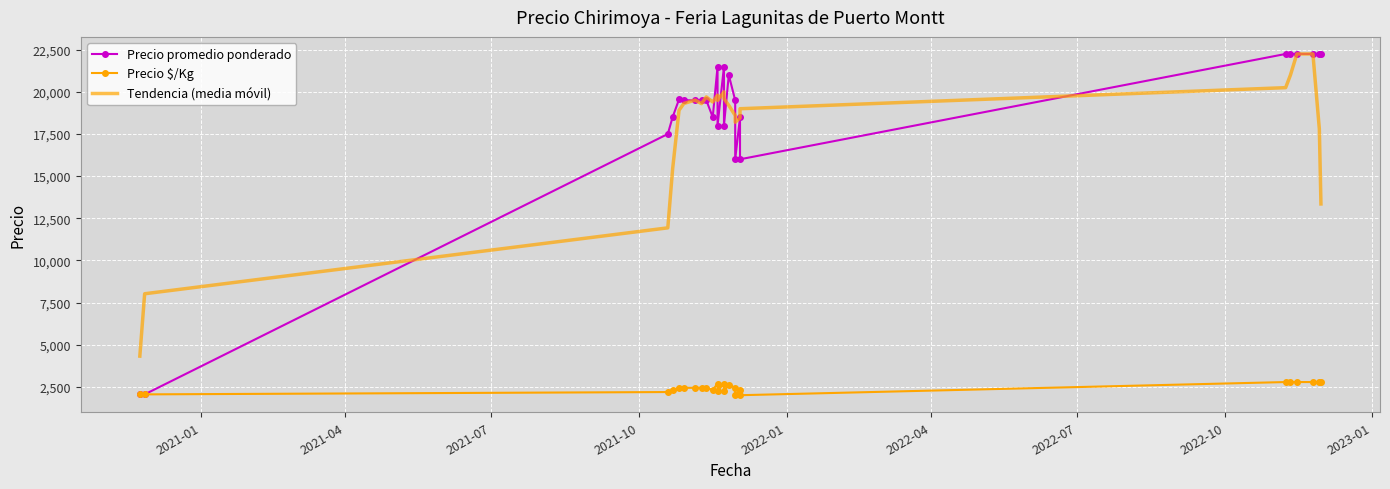

True or false: Precio promedio ponderado and Precio $/Kg intersect in this chart.

False